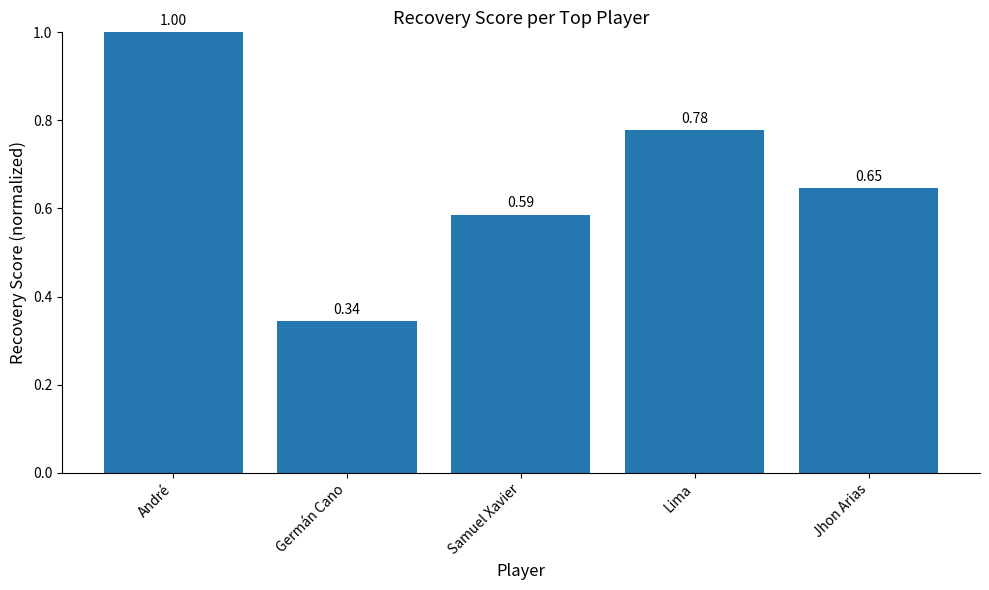

The value at Germán Cano is 0.5. True or false?

False